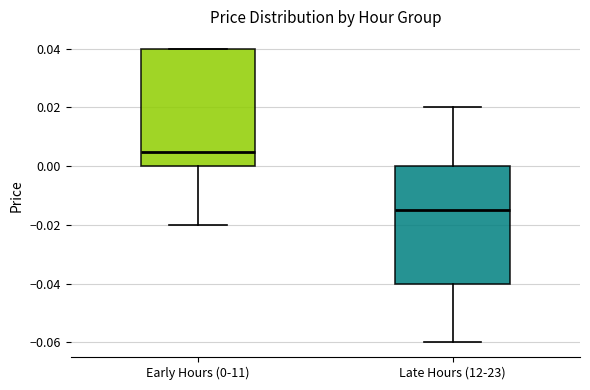

Reading left to right, read every box against the y-axis: the position of its median line, the range the box covers, and the ends of its whiskers. The values are not printed on the chart, so give them approximately, as read against the axis.

Early Hours (0-11): median 0.006, box 0.000 to 0.040, whiskers -0.020 to 0.040
Late Hours (12-23): median -0.014, box -0.040 to 0.000, whiskers -0.060 to 0.020